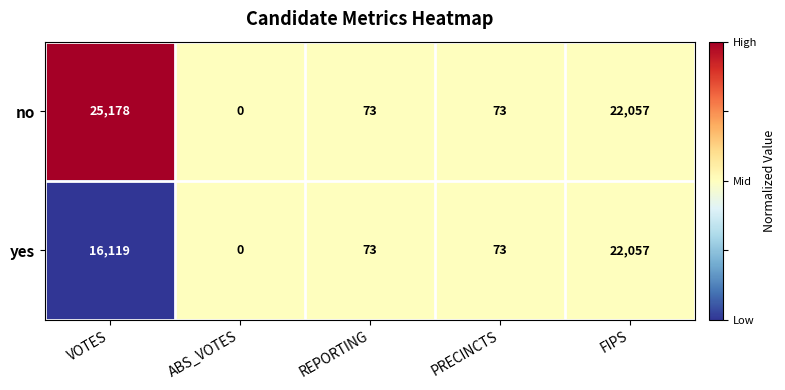

Rank the series by their average value, from highest to lowest.

no, yes